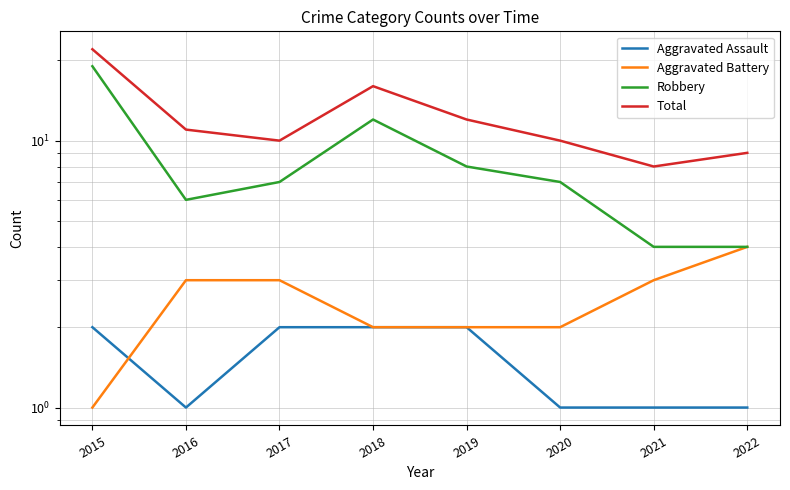

What is the difference between the highest and lowest values at 2015?

21